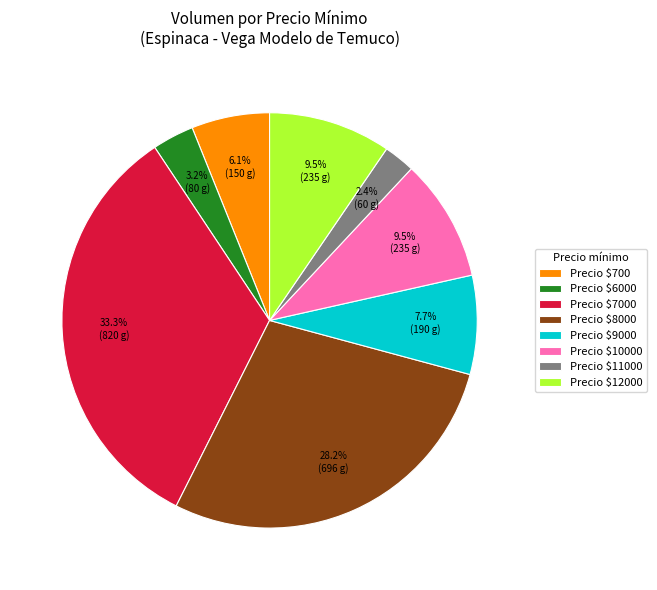

How much of the chart is everything except Precio $9000?

92.3%